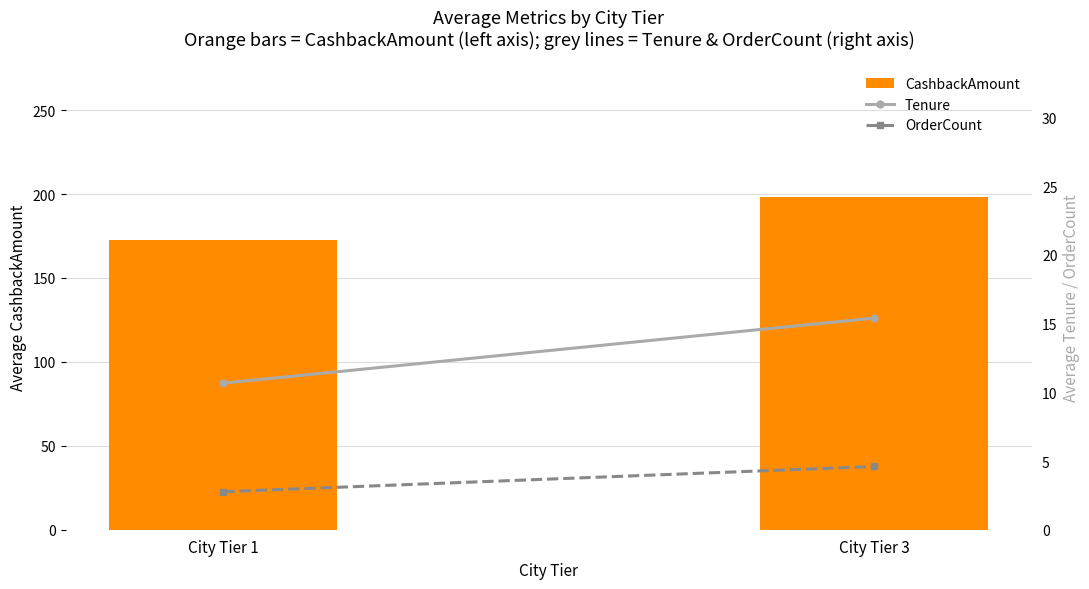

At which label does CashbackAmount reach its peak?

City Tier 3